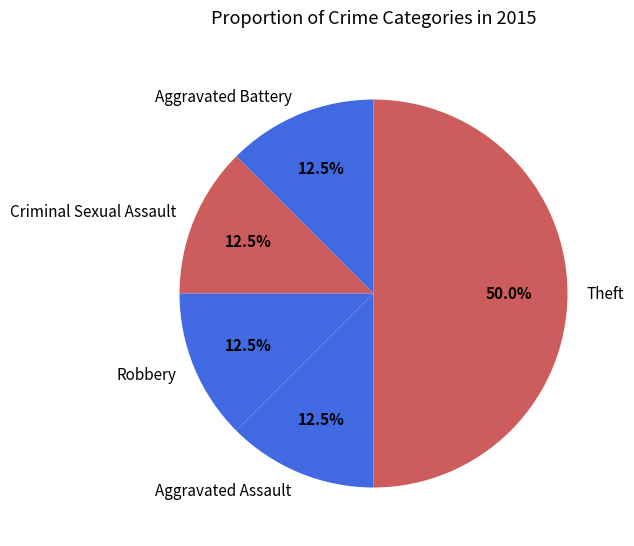

What is the largest slice in the pie chart?

Theft